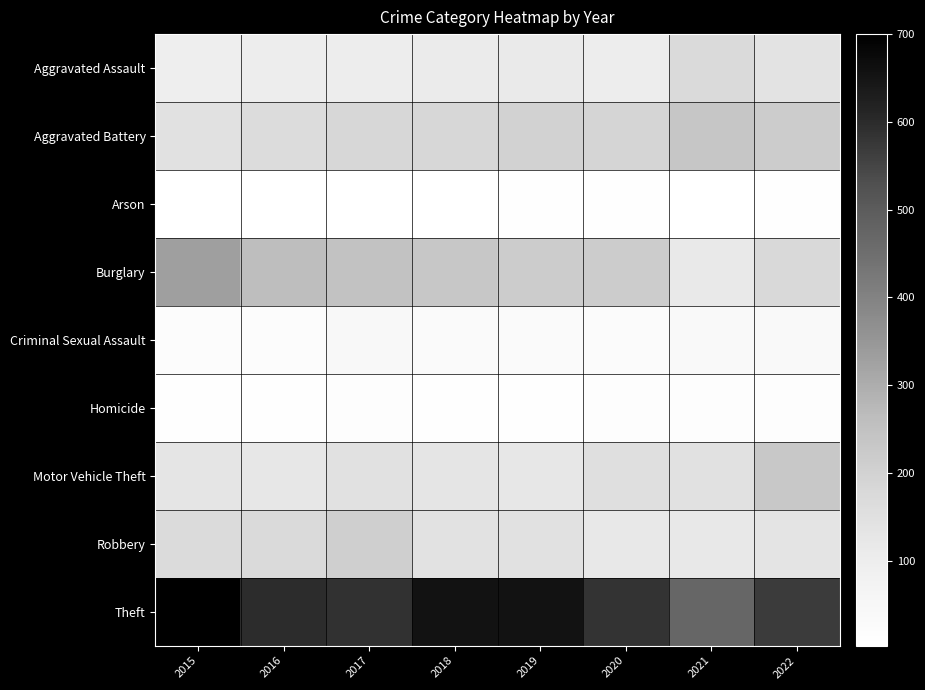

Reading left to right, what are all the values shown in this chart?

Aggravated Assault: 2015=97	2016=100	2017=103	2018=109	2019=112	2020=102	2021=171	2022=137
Aggravated Battery: 2015=145	2016=165	2017=185	2018=180	2019=197	2020=189	2021=235	2022=217
Arson: 2015=4	2016=3	2017=5	2018=4	2019=6	2020=6	2021=3	2022=7
Burglary: 2015=330	2016=260	2017=246	2018=232	2019=218	2020=217	2021=117	2022=176
Criminal Sexual Assault: 2015=18	2016=21	2017=39	2018=29	2019=31	2020=24	2021=36	2022=34
Homicide: 2015=8	2016=10	2017=16	2018=8	2019=9	2020=15	2021=16	2022=16
Motor Vehicle Theft: 2015=129	2016=125	2017=147	2018=131	2019=125	2020=153	2021=146	2022=228
Robbery: 2015=169	2016=174	2017=209	2018=142	2019=145	2020=120	2021=120	2022=134
Theft: 2015=700	2016=599	2017=586	2018=654	2019=655	2020=585	2021=469	2022=567